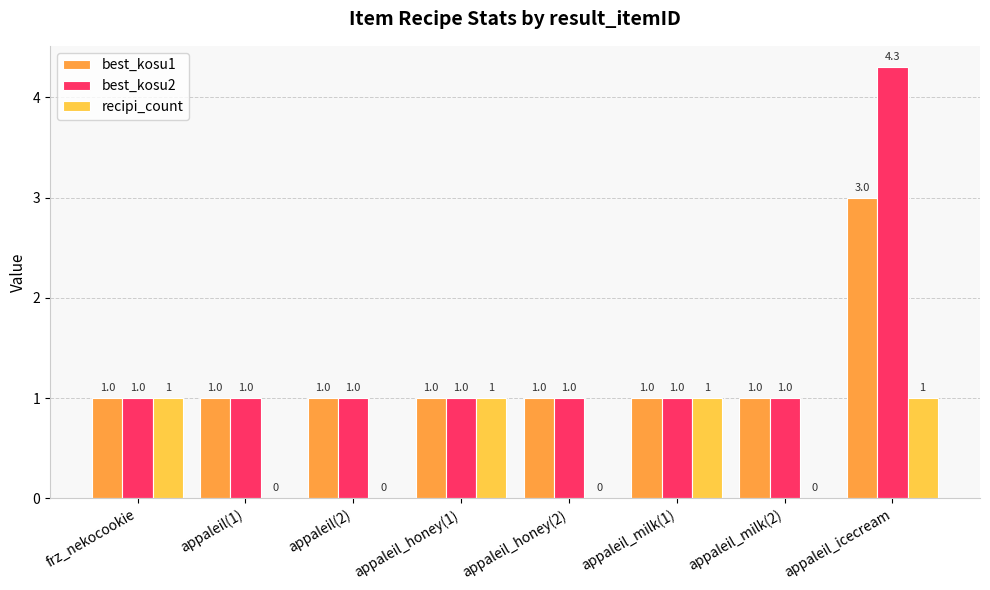

How many series are shown in this chart?

3